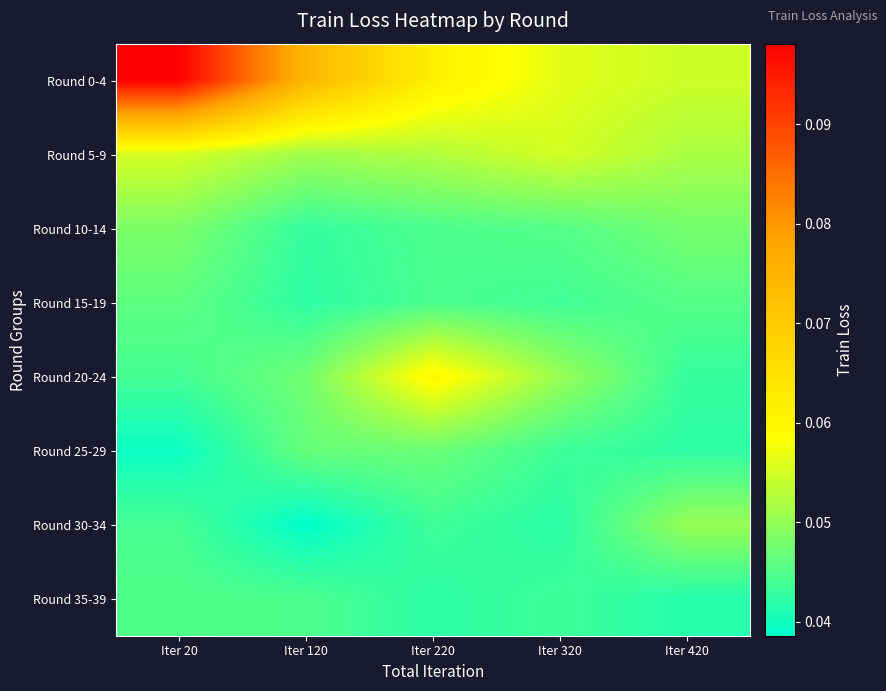

Rank the series by their maximum value, from lowest to highest.

Round 35-39, Round 15-19, Round 25-29, Round 10-14, Round 30-34, Round 5-9, Round 20-24, Round 0-4